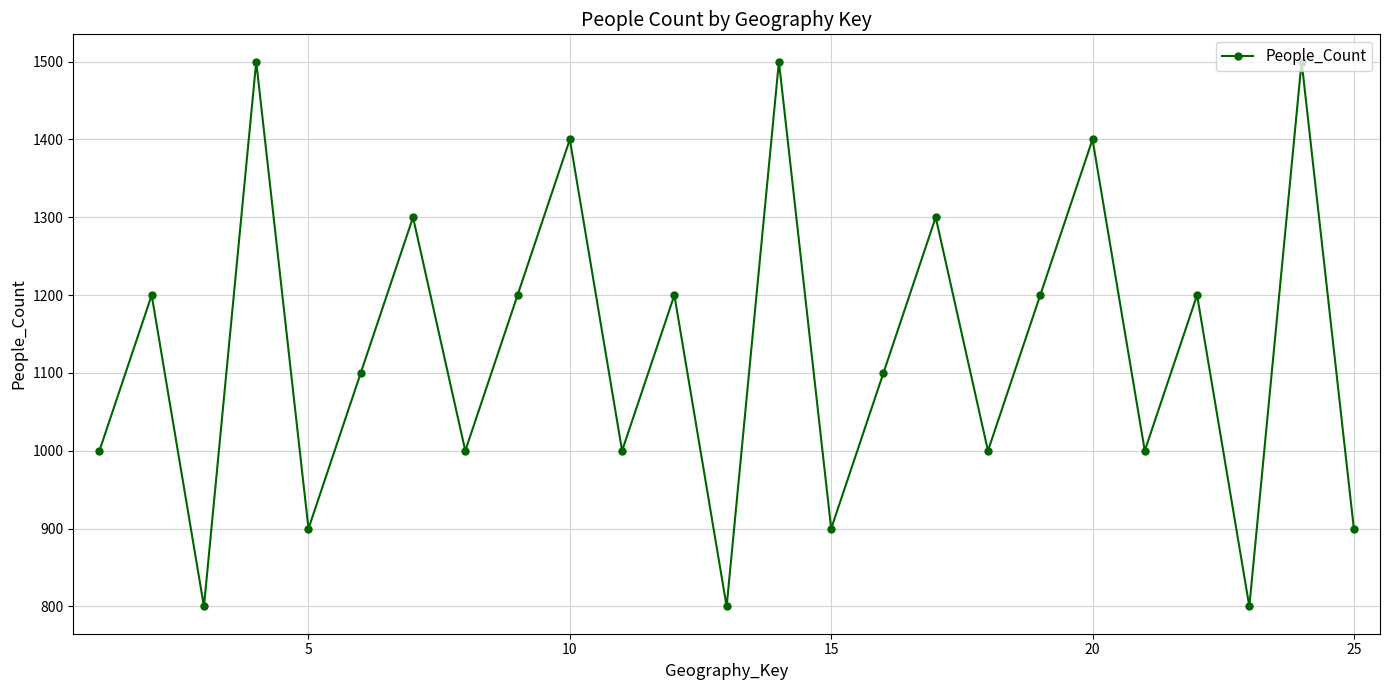

What is the value of the 20th point from the left?

1400